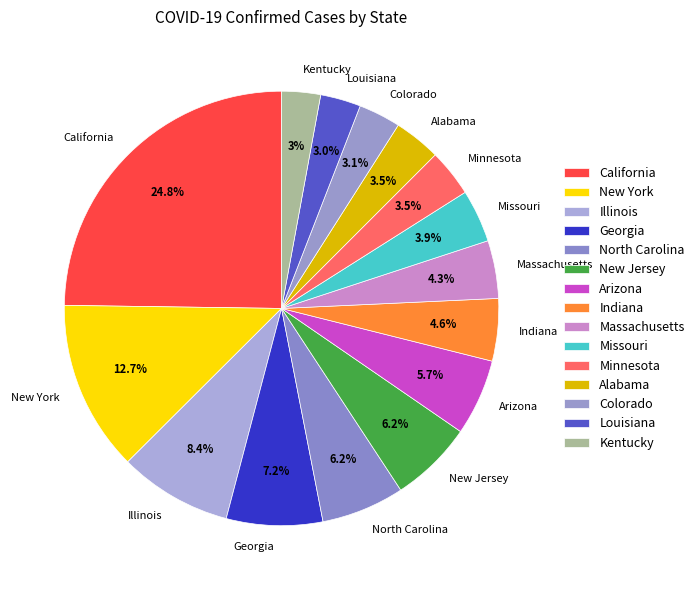

Which slice is the largest?

California